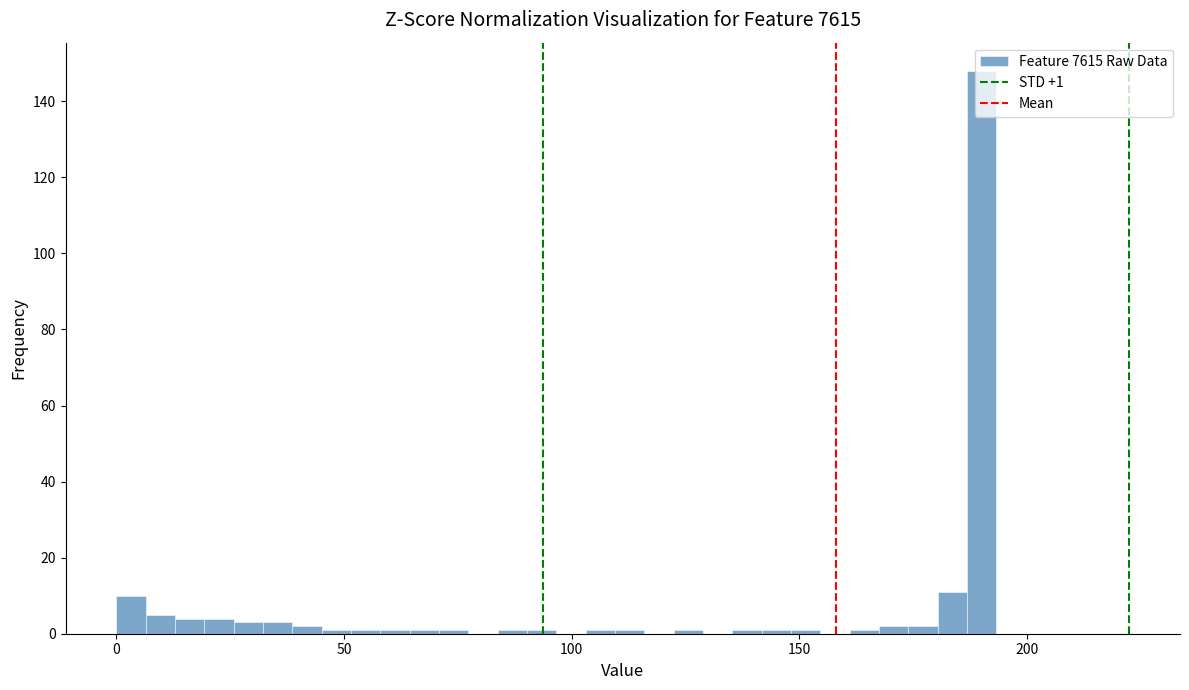

Around what value on the x-axis is the tallest bar? Give the approximate position of its centre, as read against the axis.

190